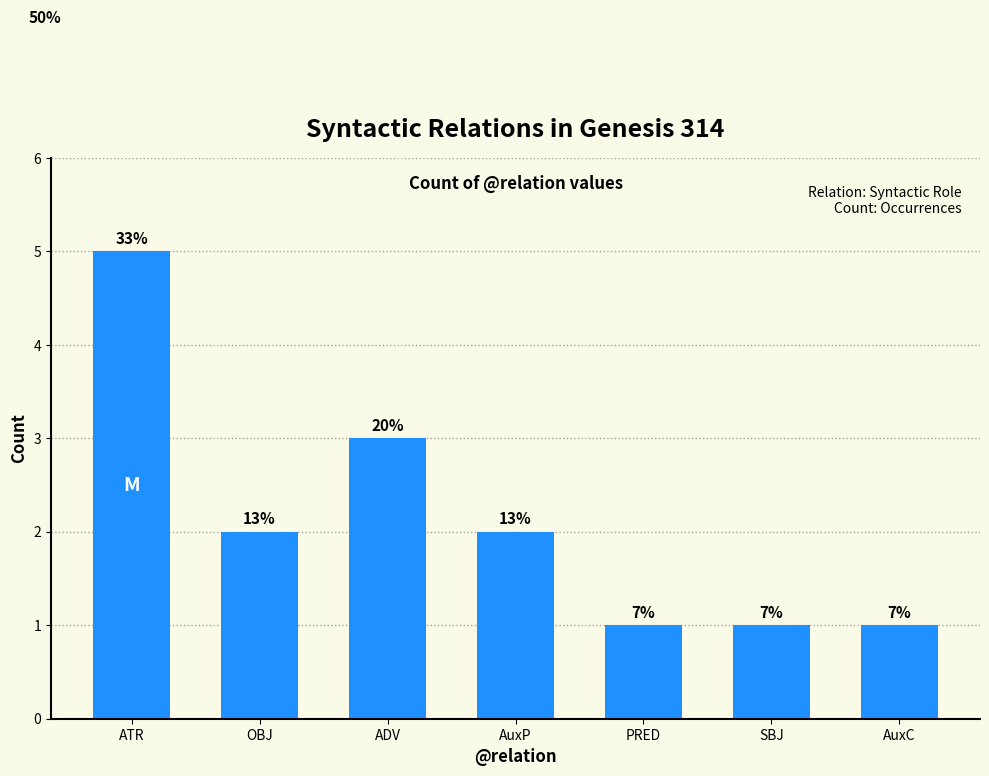

Count the values in the range 1 to 3.

6